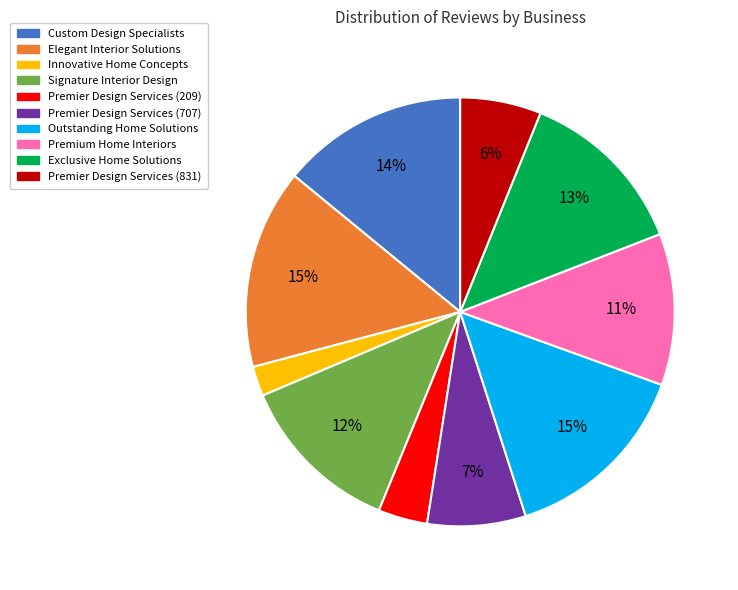

The Premier Design Services (209) slice represents 4% of the pie. True or false?

True